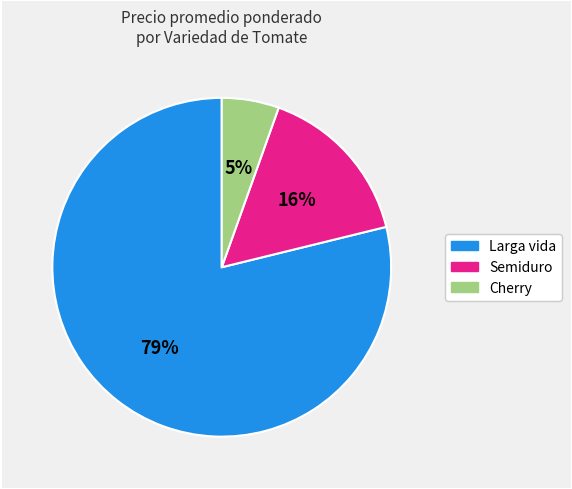

To the nearest percent, what percentage of the pie is Larga vida?

79%